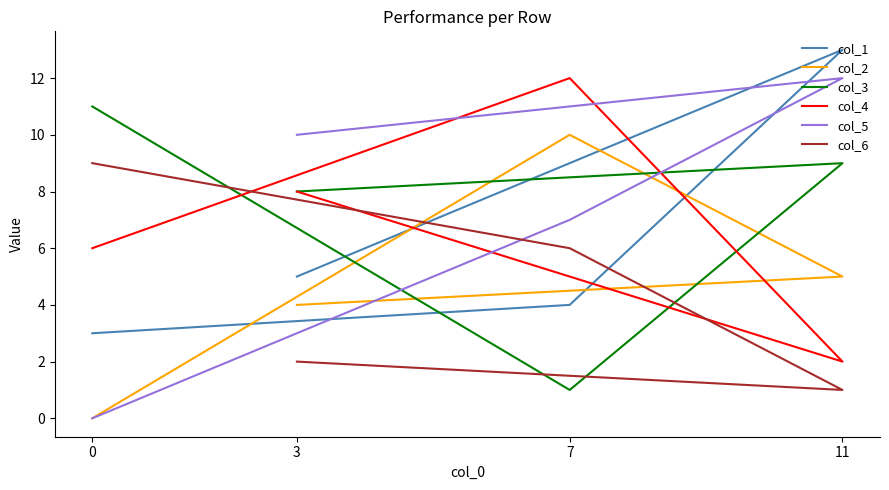

What is the highest value of the col_6 series?

9